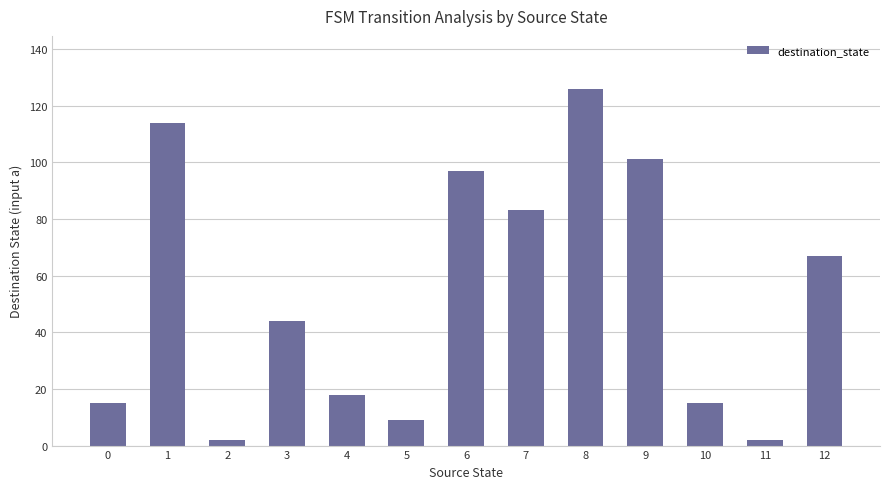

Count the number of categories in the chart.

13